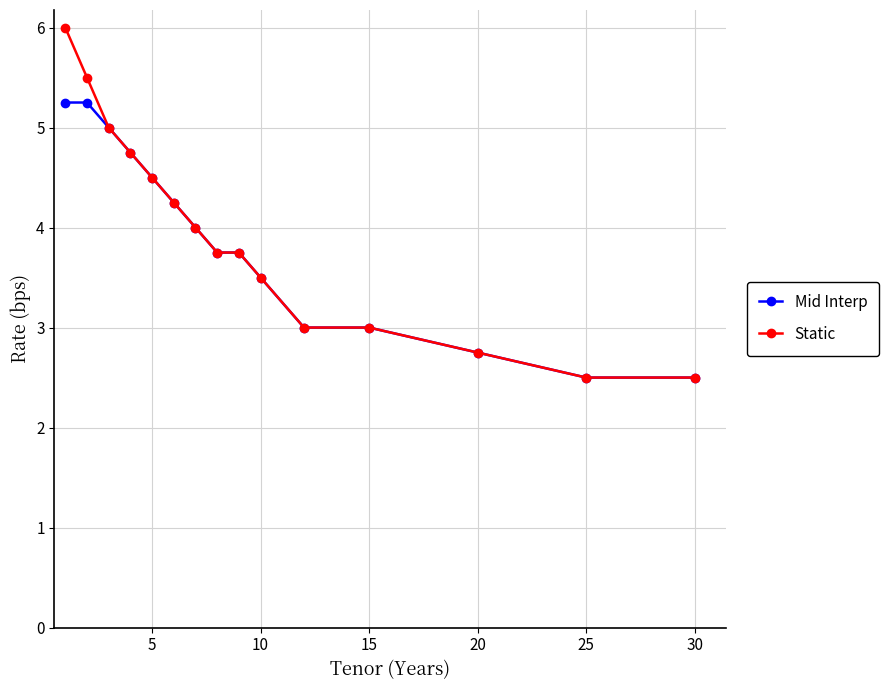

What is the smallest value displayed?

2.5